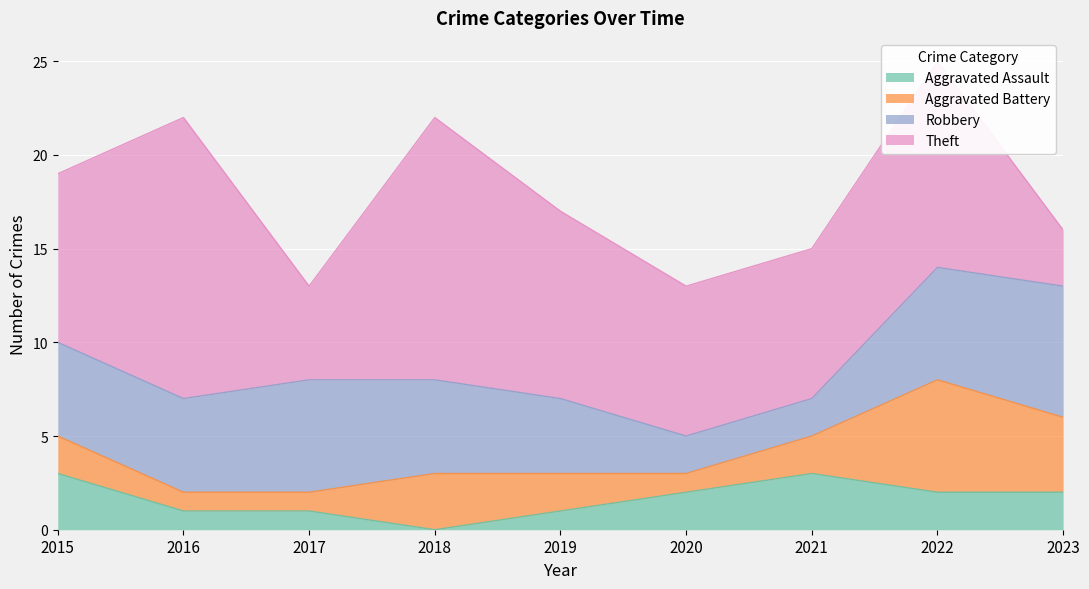

Is it true that Theft equals 6 at 2018?

False